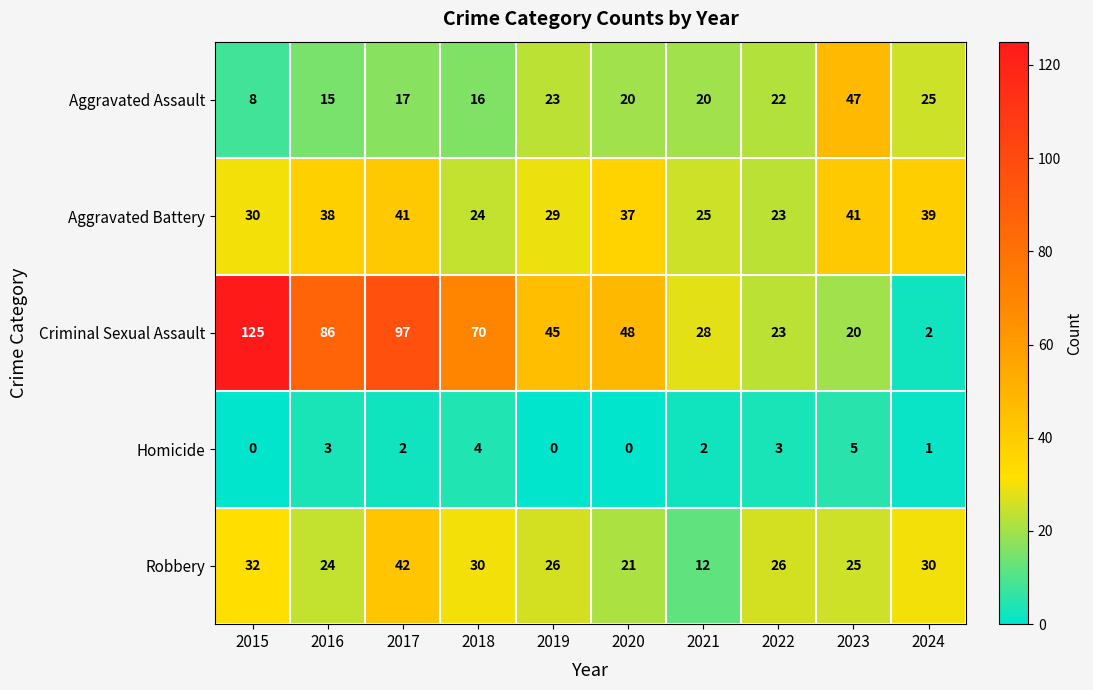

Between 2018 and 2024, which series saw the biggest shift?

Criminal Sexual Assault